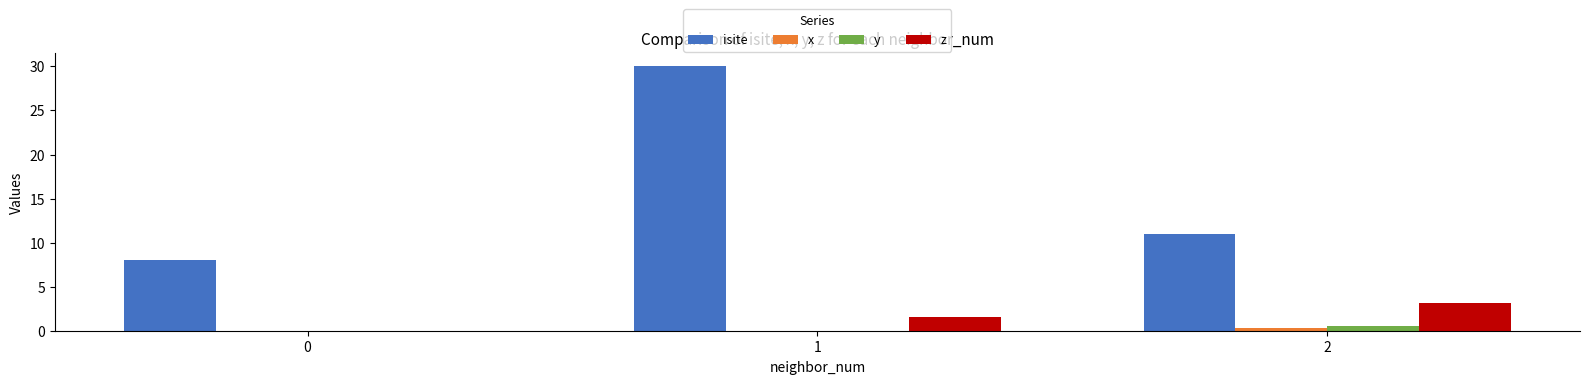

Which series has the largest total across all categories?

isite